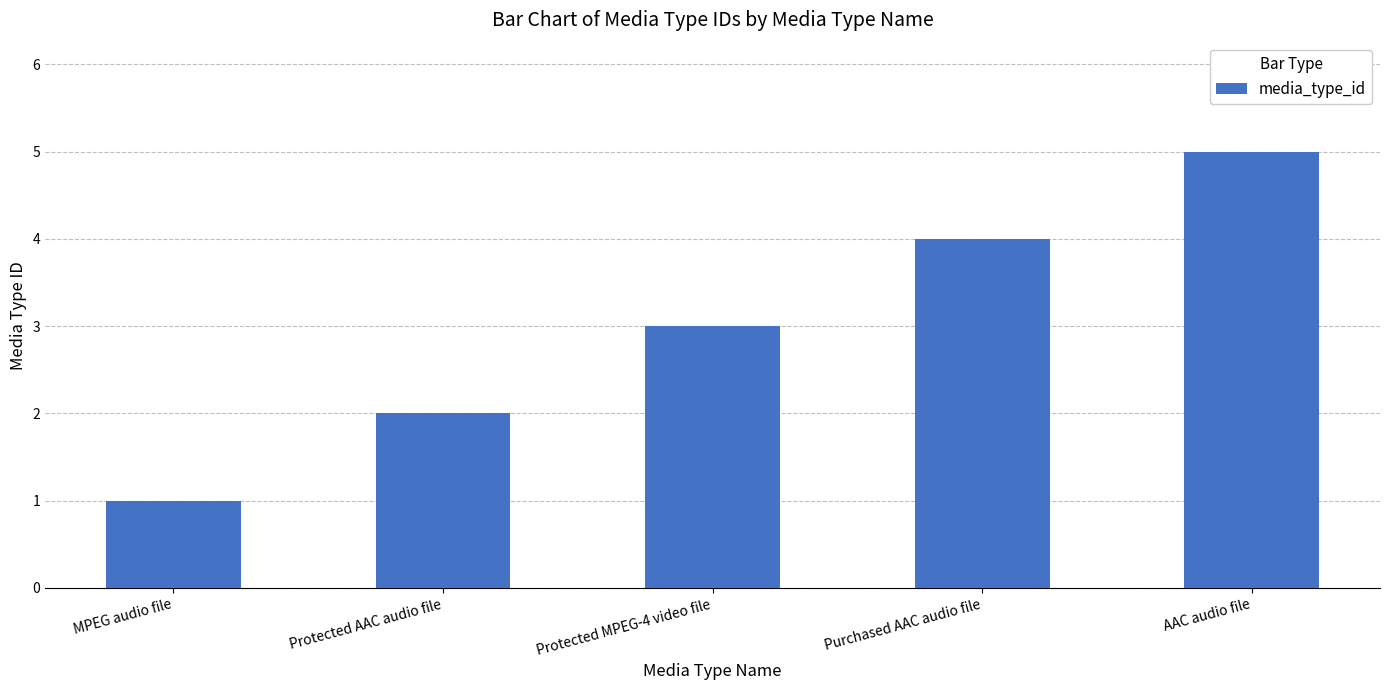

The chart shows a value of 3 at Purchased AAC audio file. True or false?

False